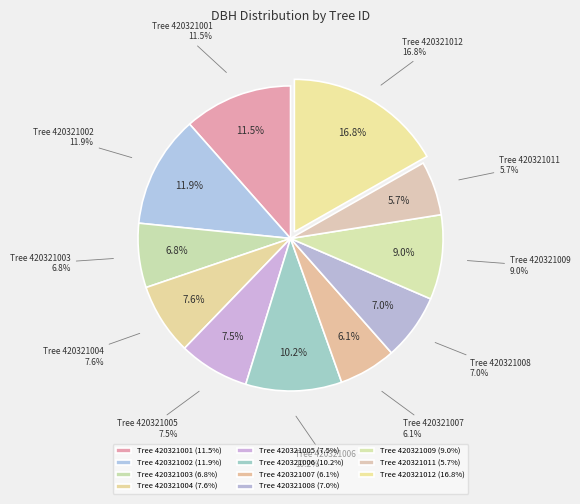

Combined, what portion of the pie is 420321006 and 420321001?

21.7%